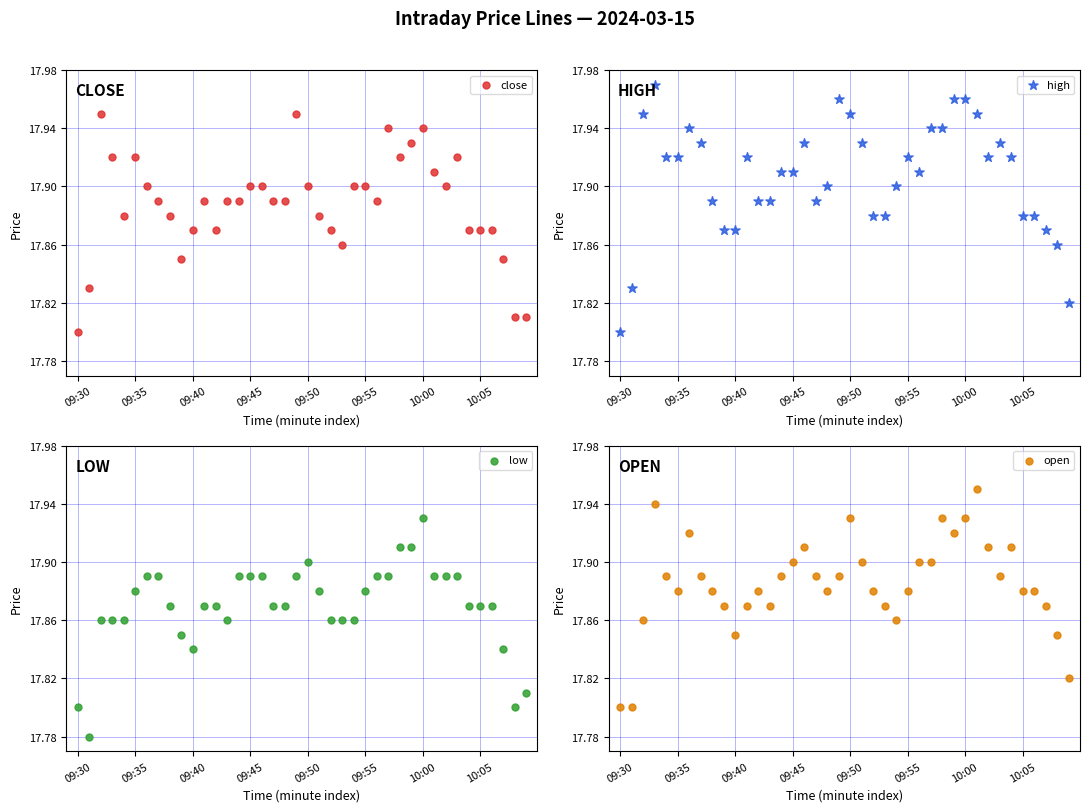

At how many categories does at least one series exceed 17?

40